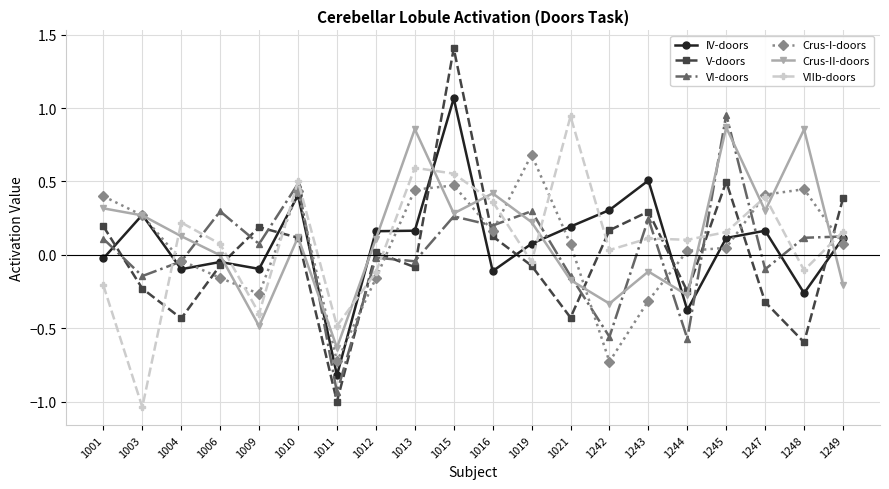

Between which two adjacent categories do VI-doors and Crus-II-doors first intersect?

1004 and 1006